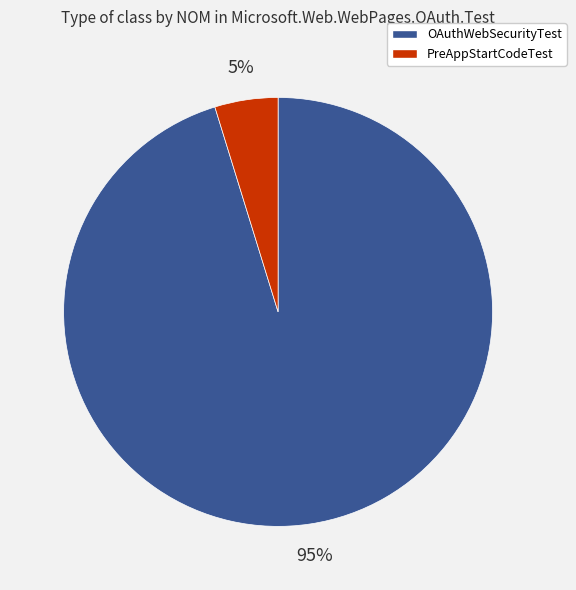

To the nearest percent, what is the combined percentage of PreAppStartCodeTest and OAuthWebSecurityTest?

100%